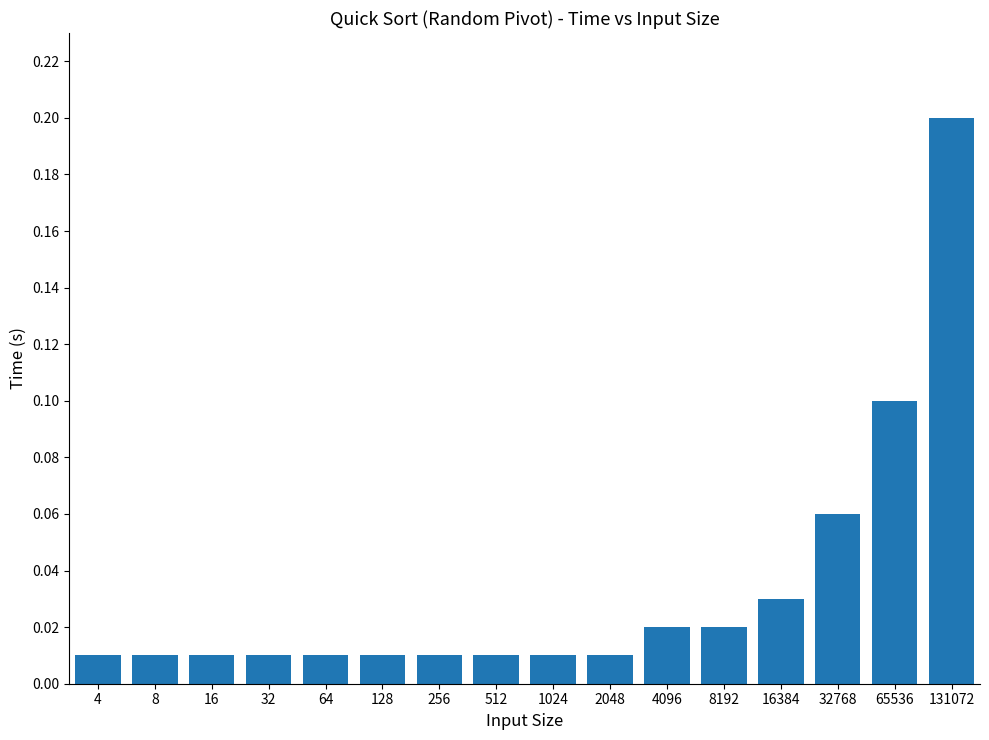

How many bars are there in total?

16